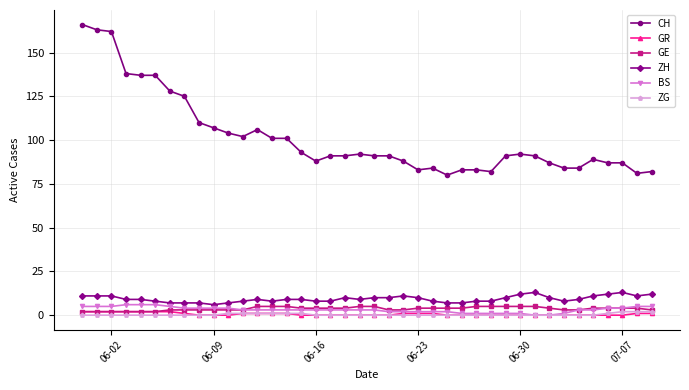

What is the value of the BS point at the 36th from the left?

3